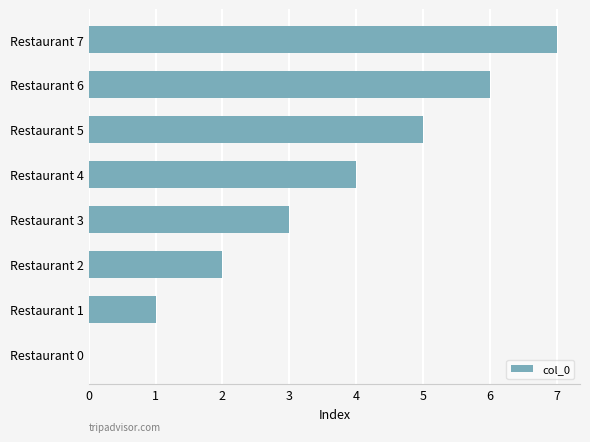

The value at Restaurant 6 is 6. True or false?

True